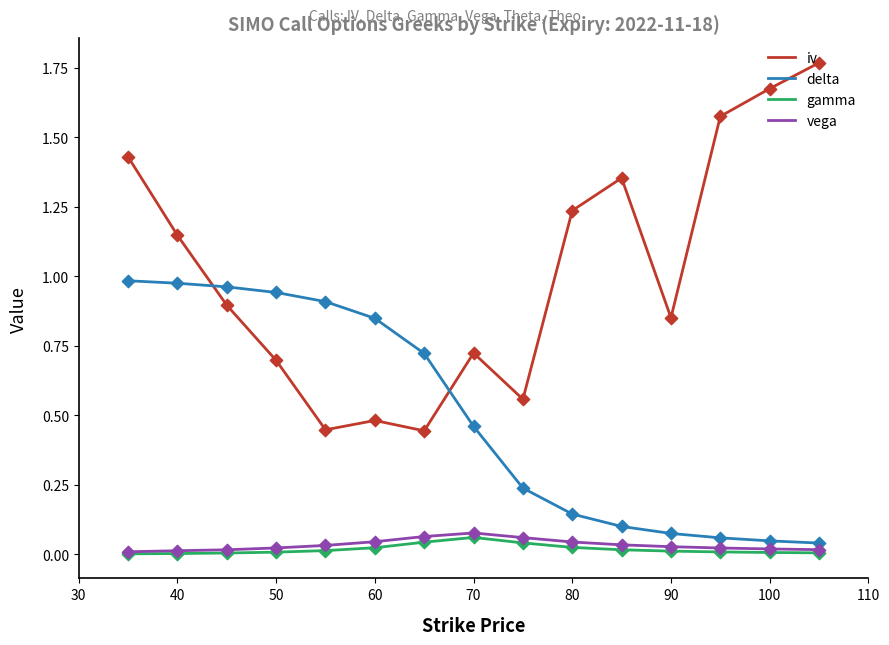

At how many categories does at least one series exceed 1?

7